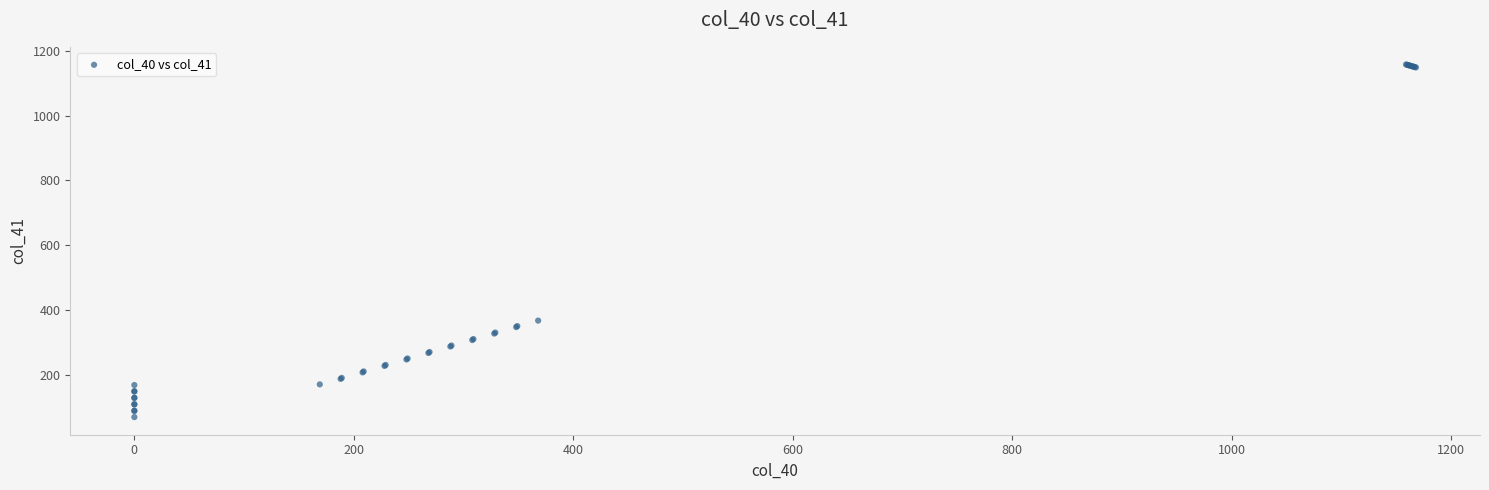

What Y value in the scatter plot is closest to 613?

367.0